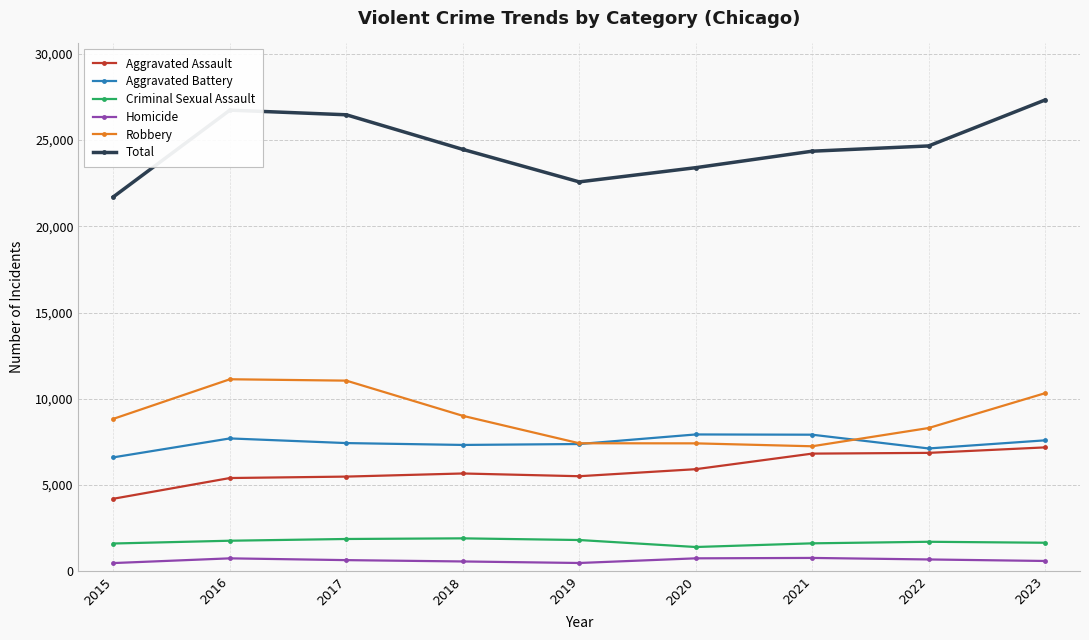

What is the sum of all Criminal Sexual Assault values?

15311